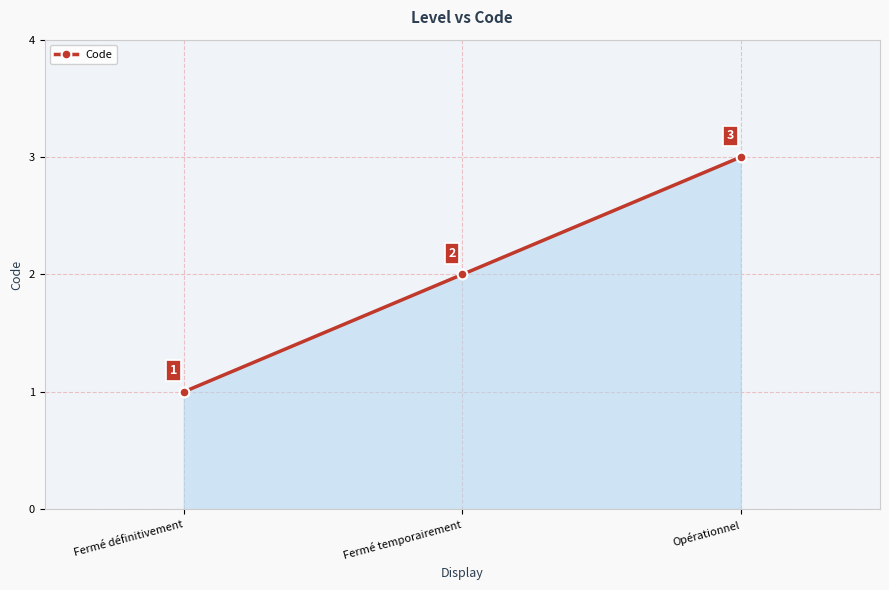

What is the difference between the values at Opérationnel and Fermé temporairement?

1